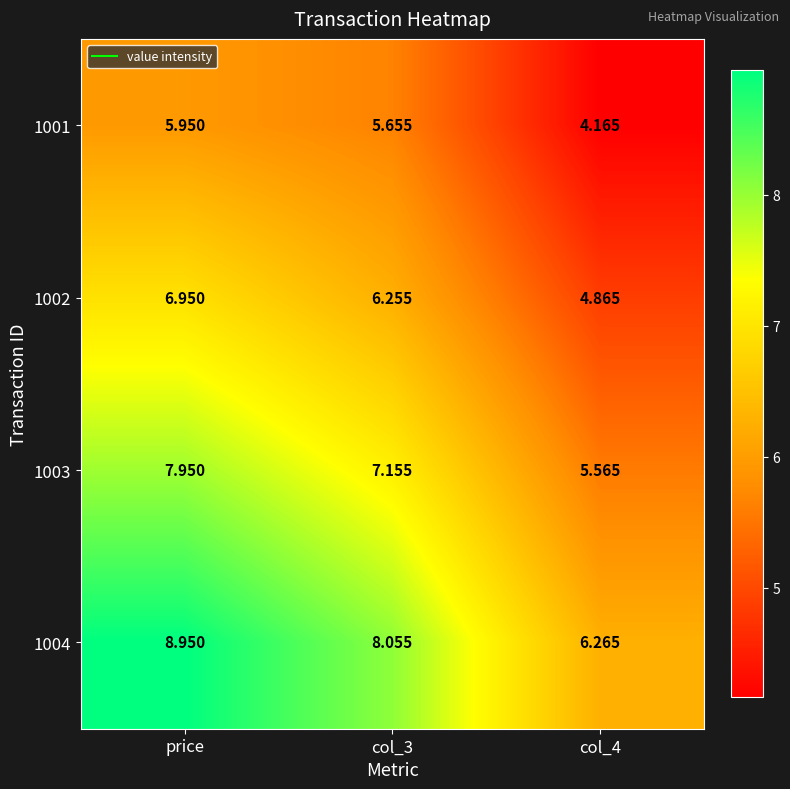

At which label does 1004 first exceed 8?

price